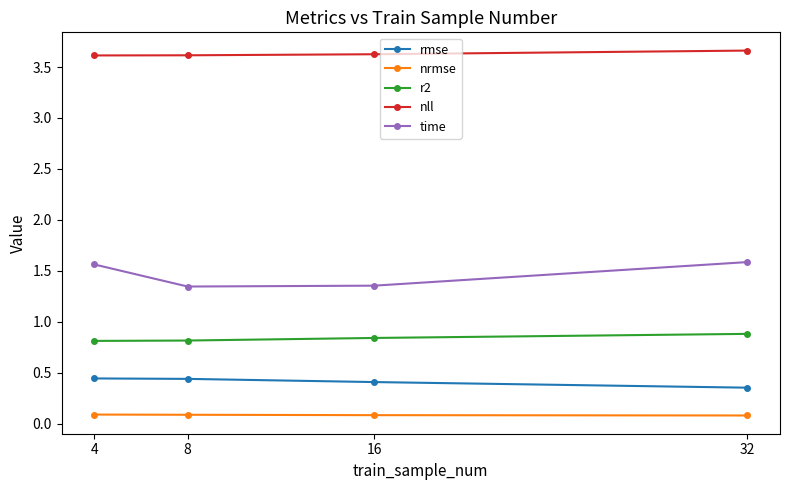

What is the difference between the second highest and minimum values in the time series?

0.2